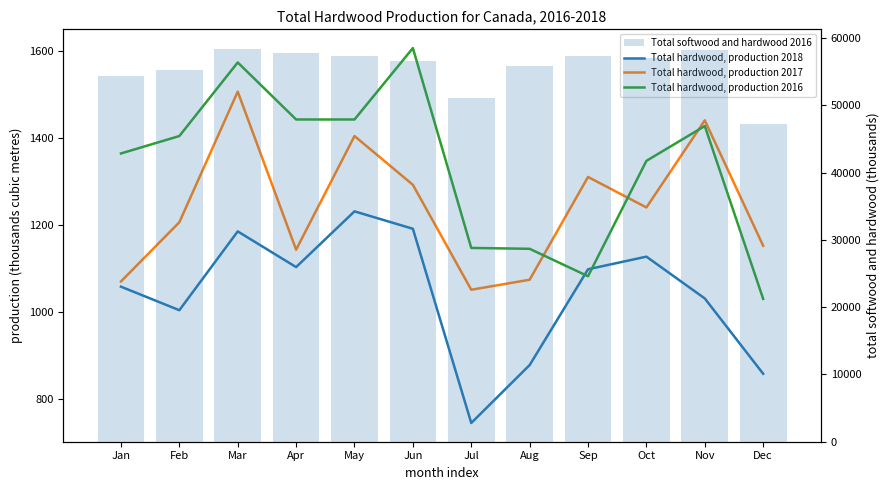

The Total hardwood, production 2016 series shows 511 at Mar. True or false?

False